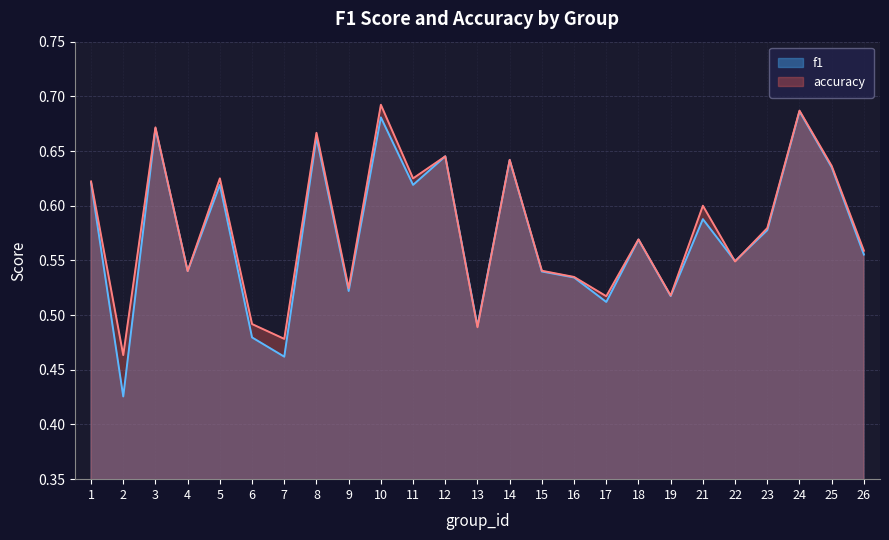

At which category is the sum across all series the highest?

24